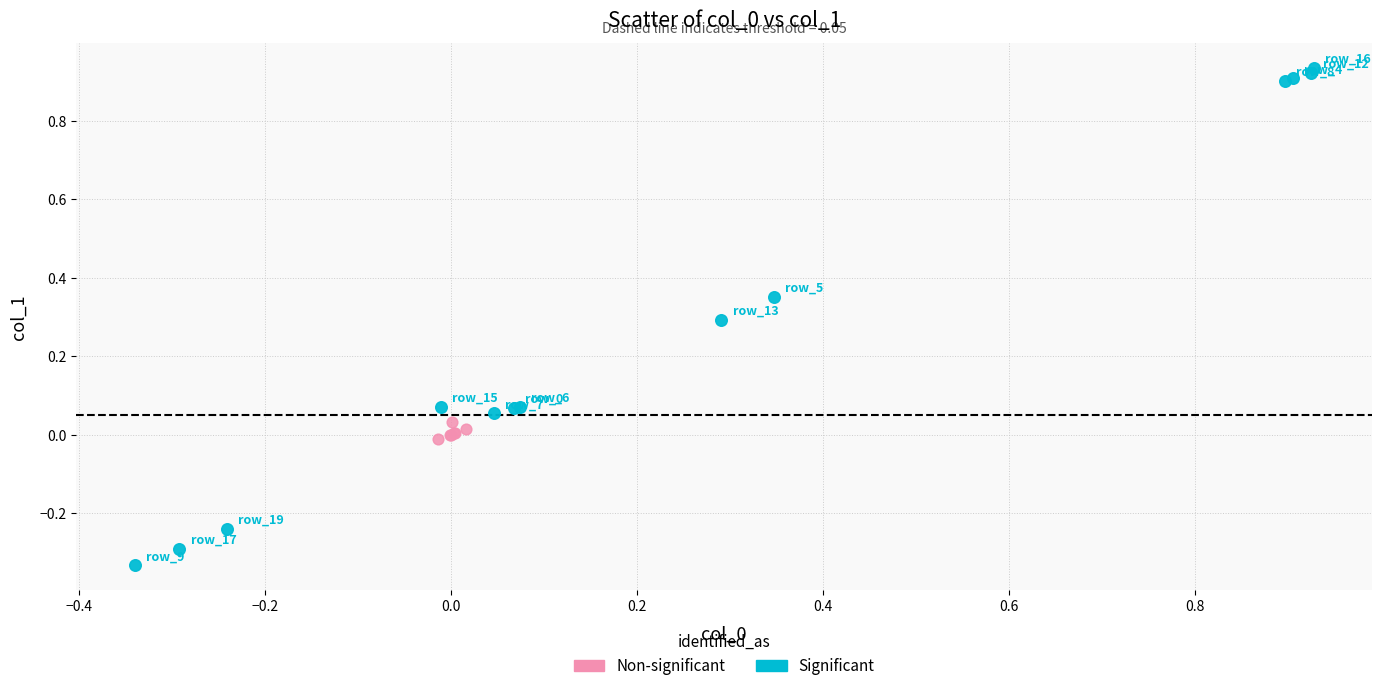

Which series contains the lowest Y value?

Significant